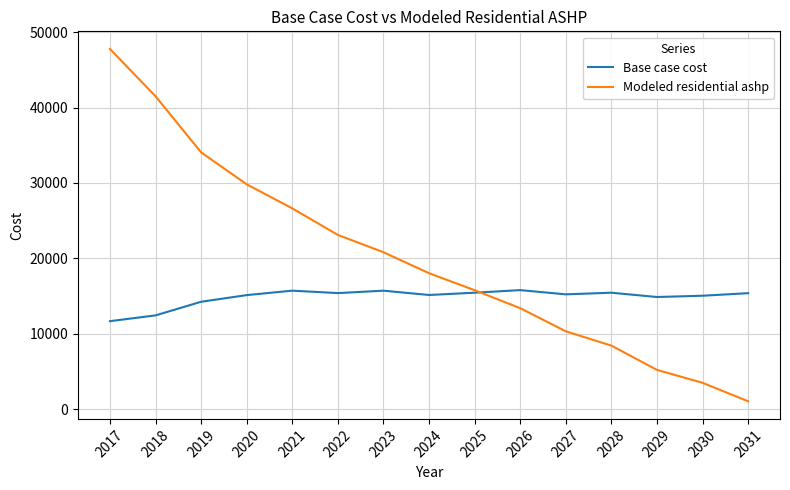

What is the spread (max minus min) of values at 2023?

5099.4